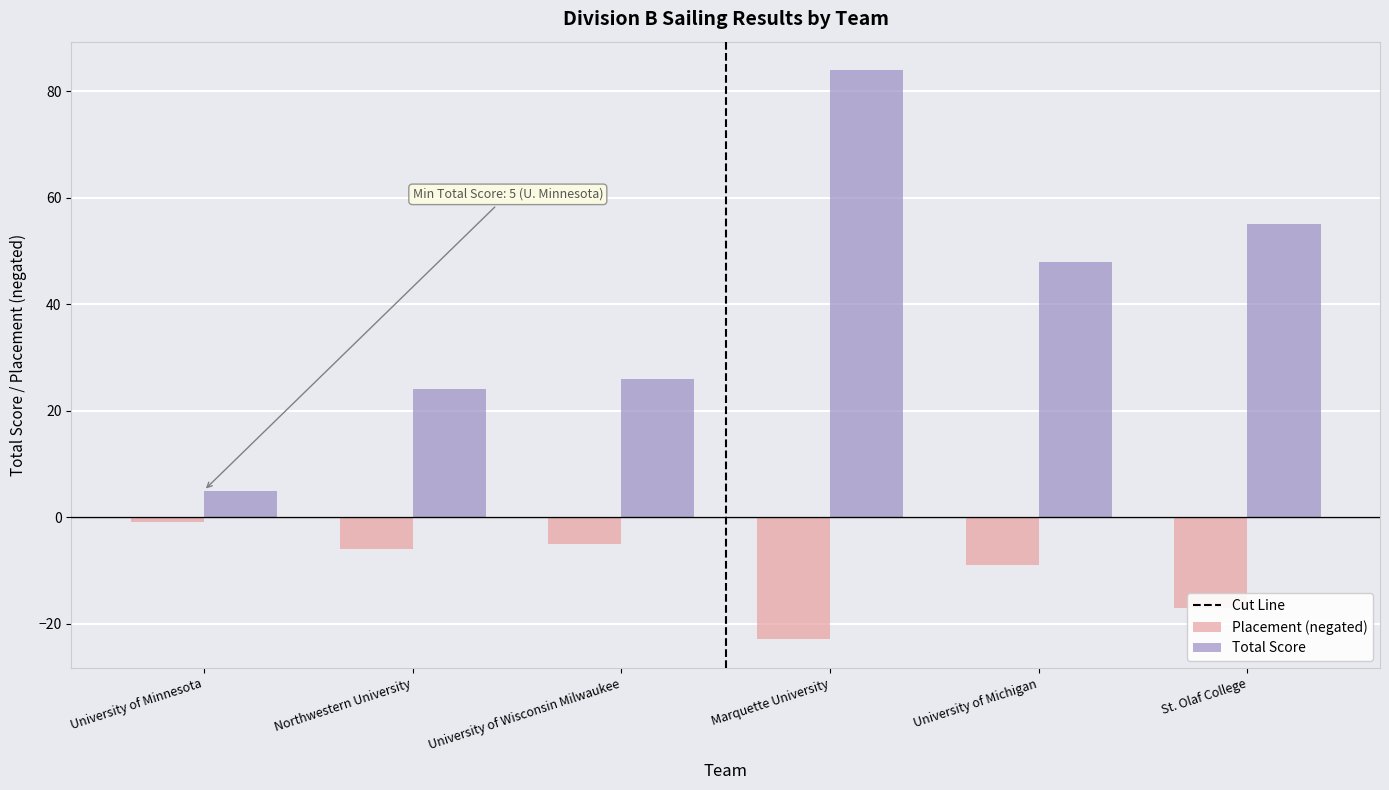

The Placement (negated) series shows -36 at Marquette University. True or false?

False